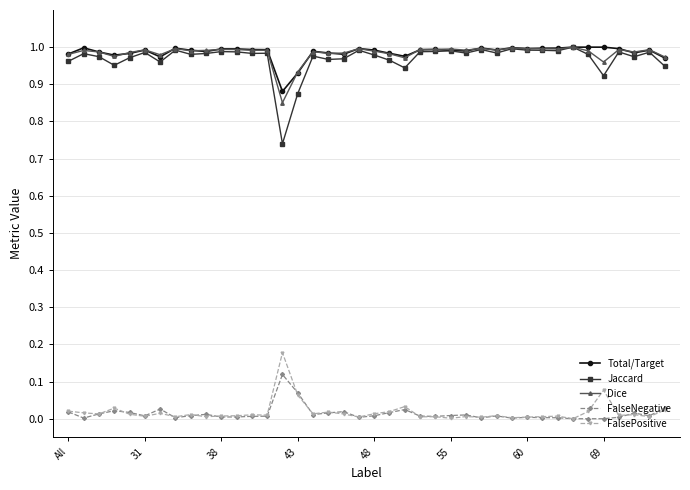

True or false: FalseNegative has more than 1 points higher than both neighbors.

True